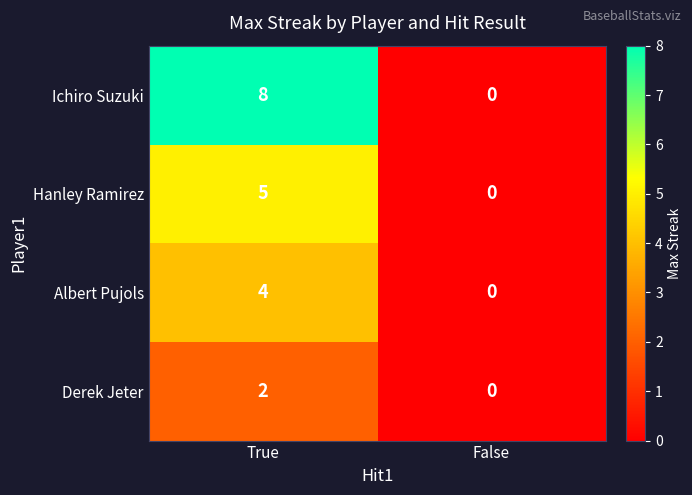

Rank the series by their average value, from lowest to highest.

Derek Jeter, Albert Pujols, Hanley Ramirez, Ichiro Suzuki